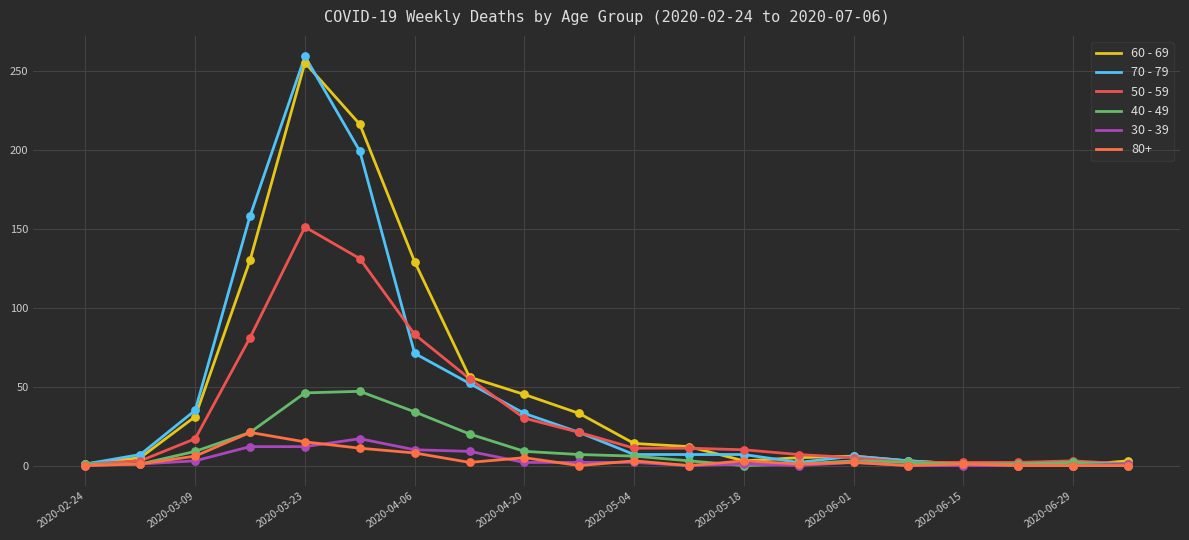

At how many categories does at least one series exceed 66?

4